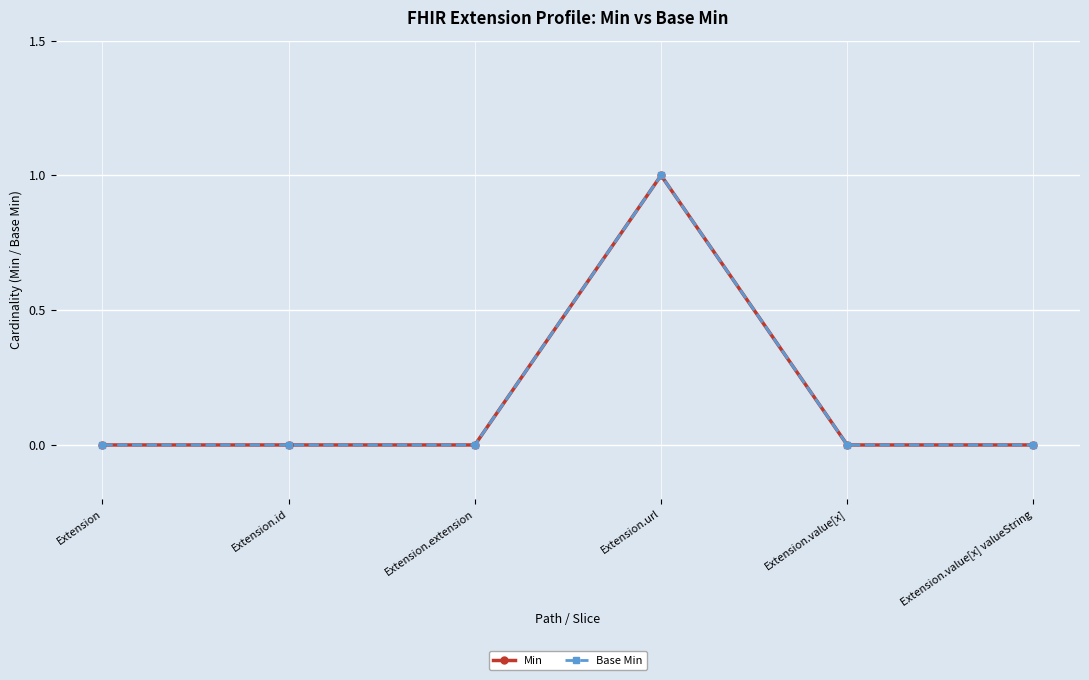

List the labels in order of Min value, largest first.

Extension.url, Extension, Extension.id, Extension.extension, Extension.value[x], Extension.value[x] valueString